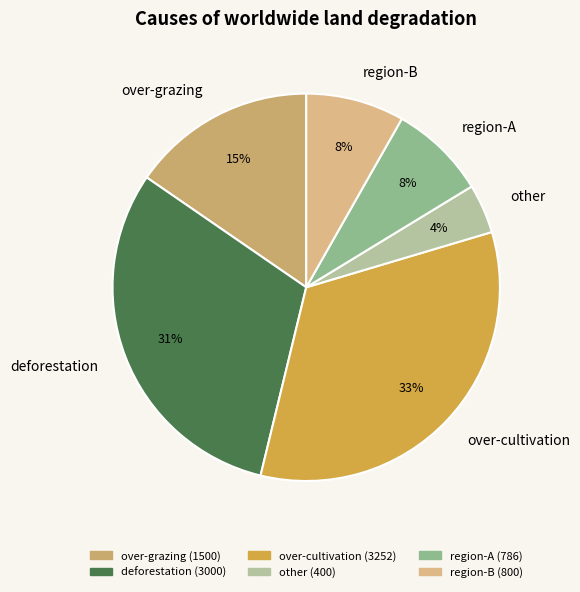

What is the smallest slice in the pie chart?

other